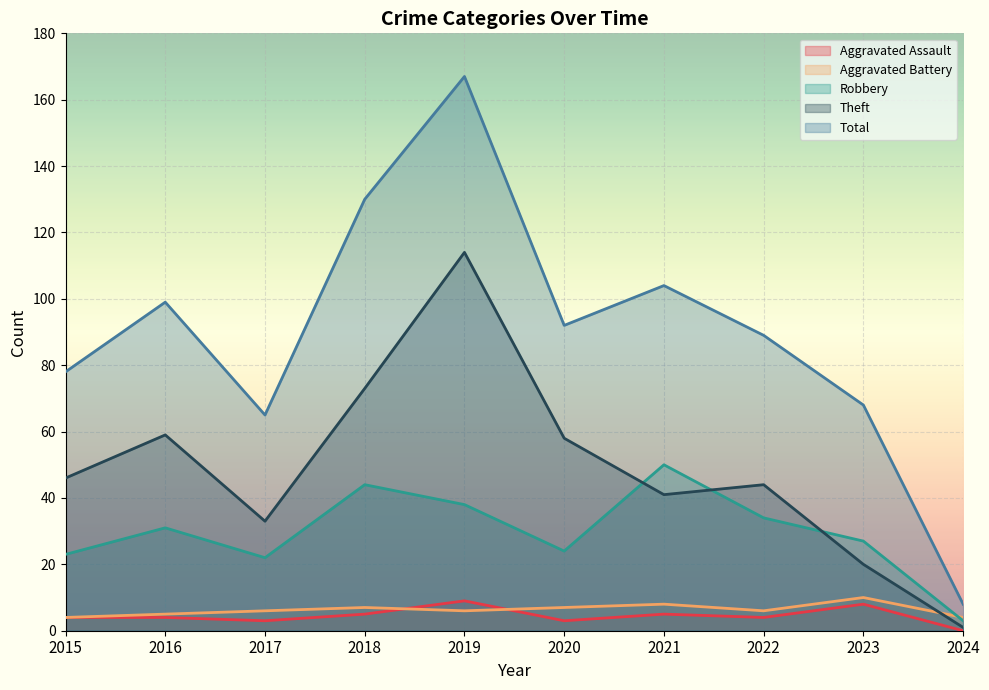

How many values in the Theft series are below 46?

5